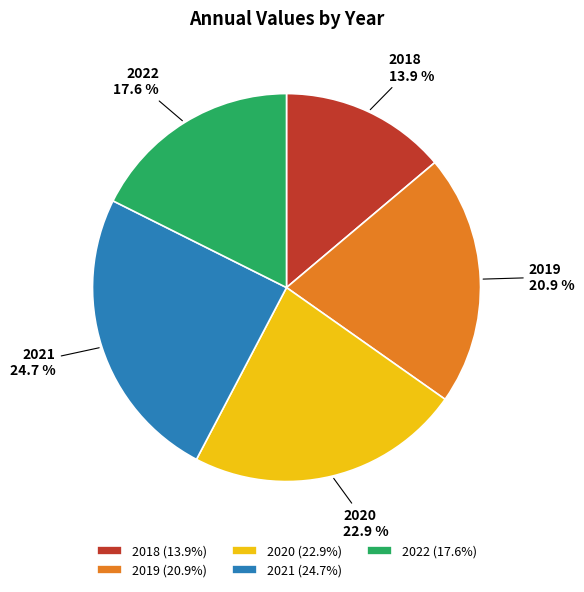

To the nearest percent, what is the average slice percentage?

20%